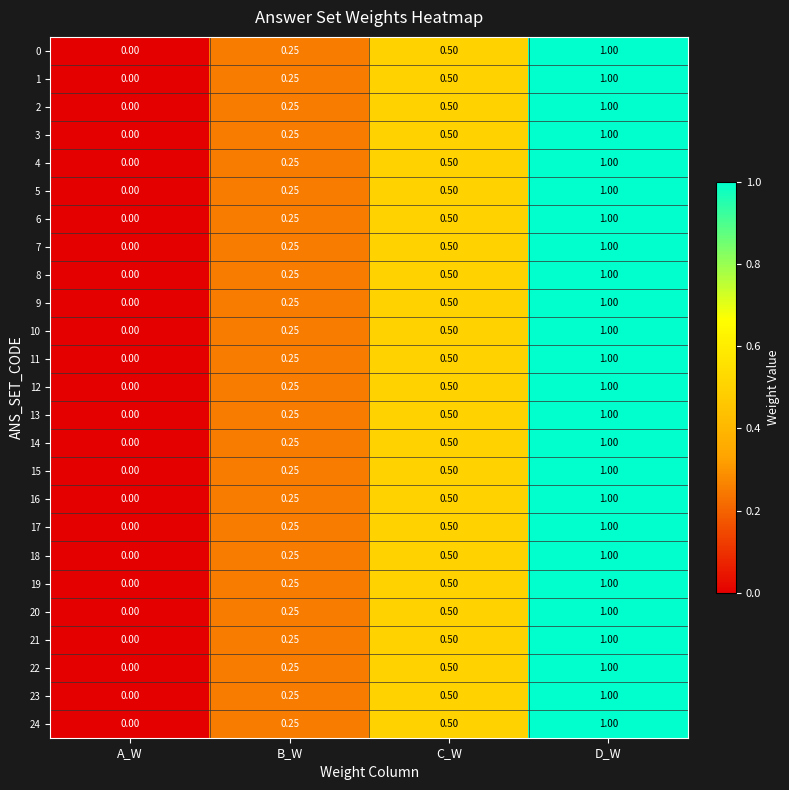

What is the maximum value shown in the chart?

1.0